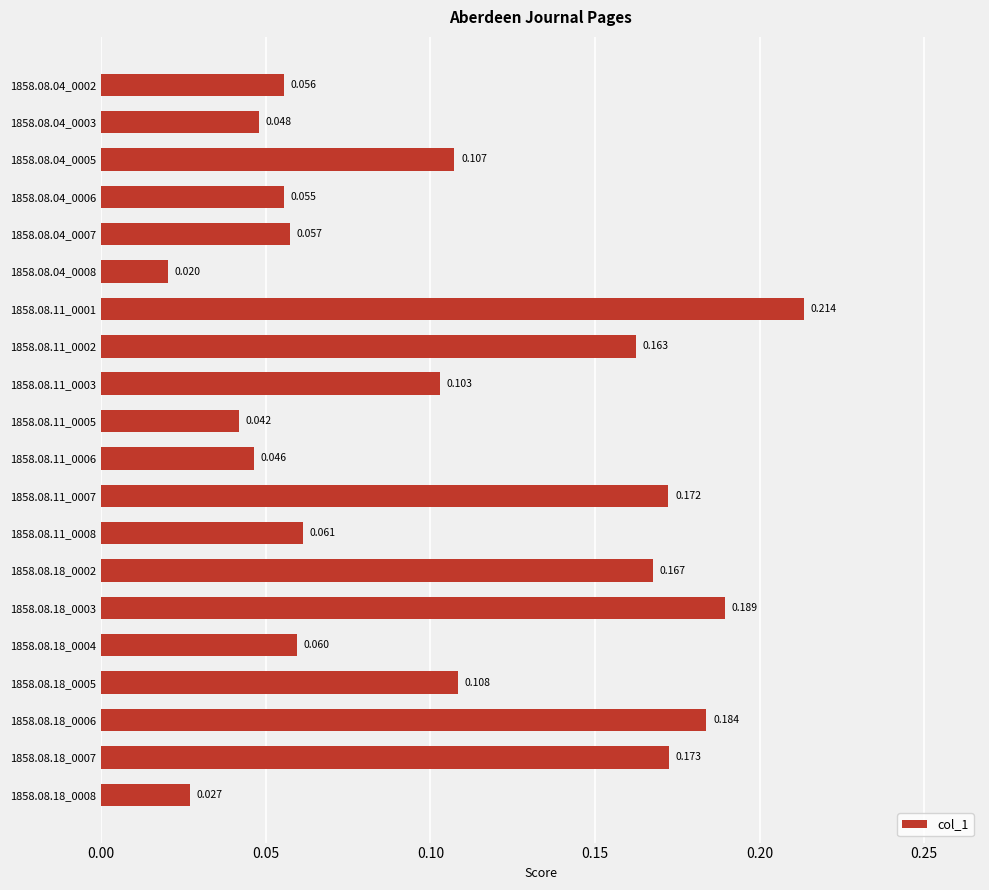

How many data points does each series have?

20